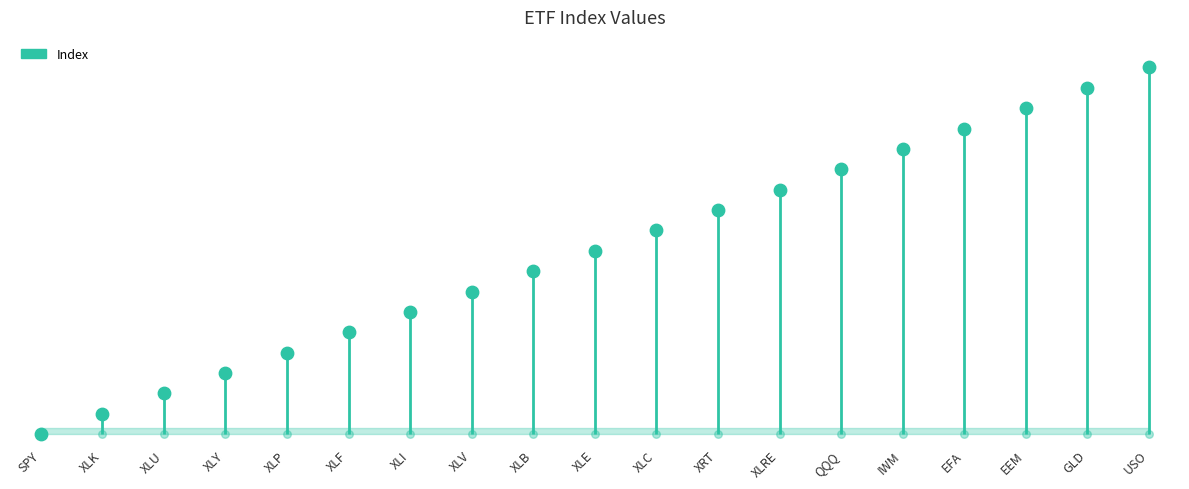

Which has a higher value, EEM or SPY?

EEM